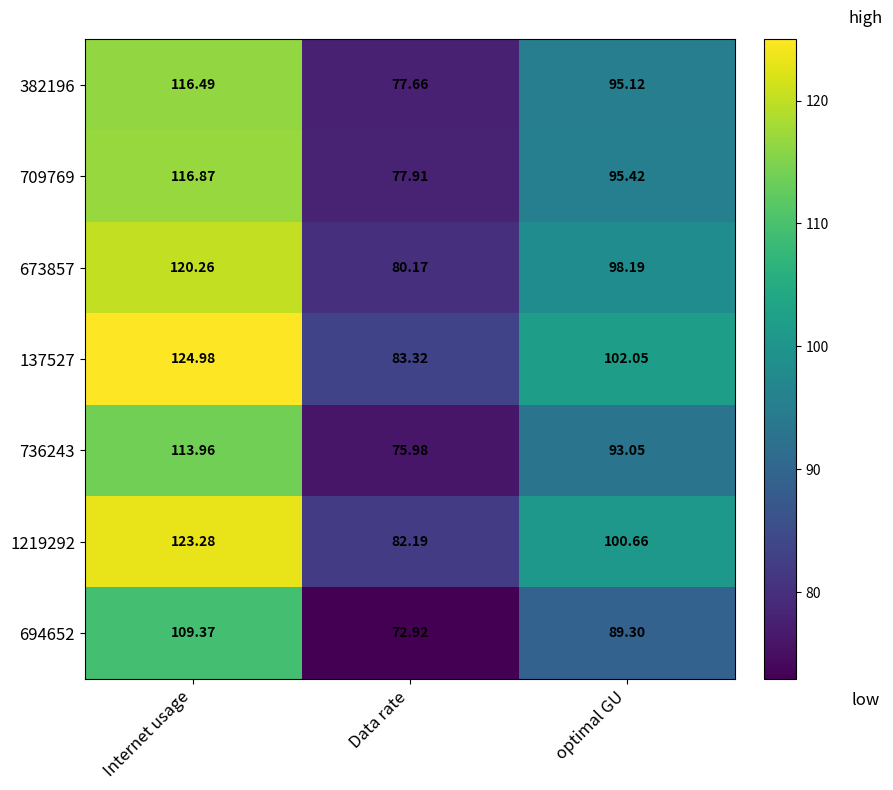

At which label does 382196 first exceed 95?

Internet usage